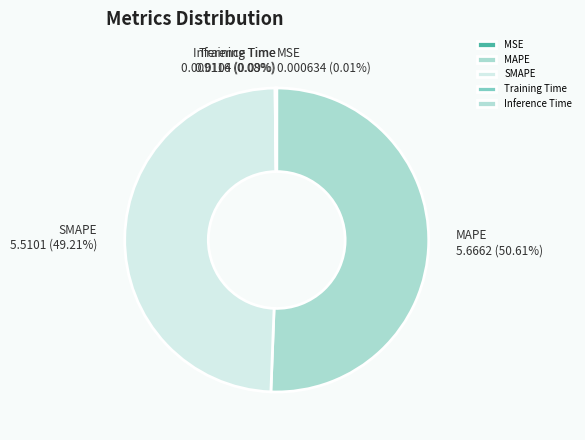

Does SMAPE account for over 50% of the chart?

No